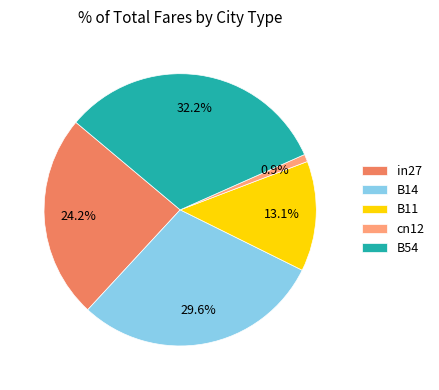

The B14 slice represents 30% of the pie. True or false?

True